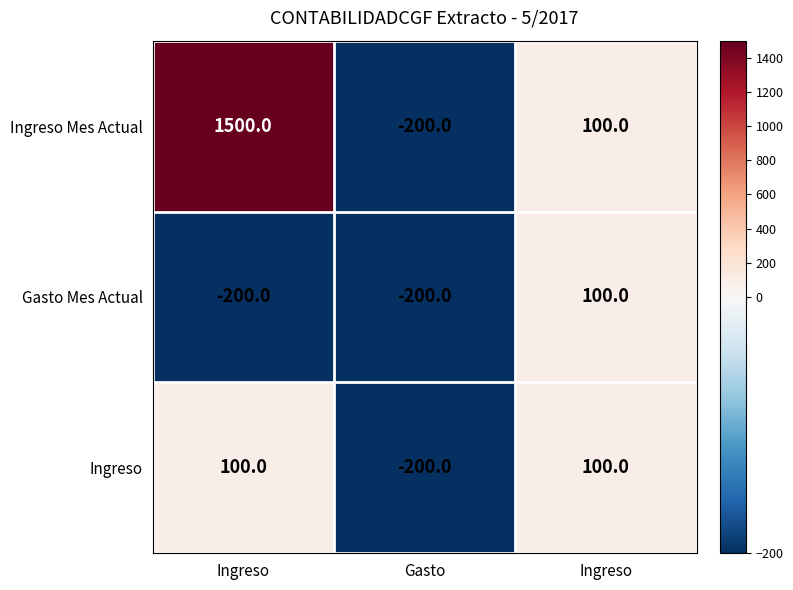

Which series changed the most between Gasto and Ingreso?

Ingreso Mes Actual